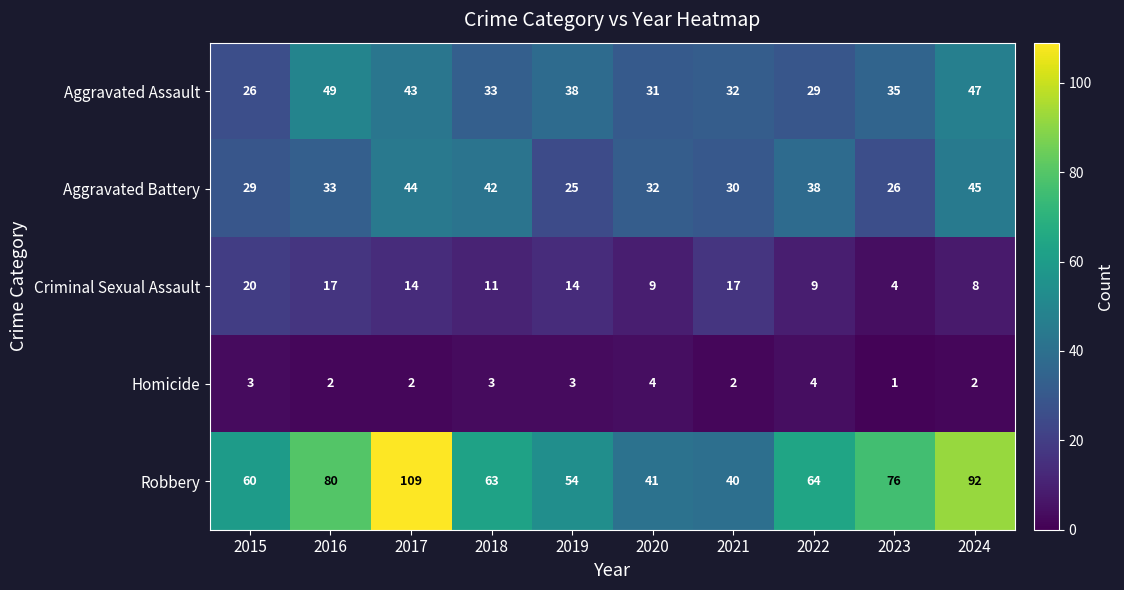

What is the sum of the Aggravated Battery values at 2023 and 2020?

58